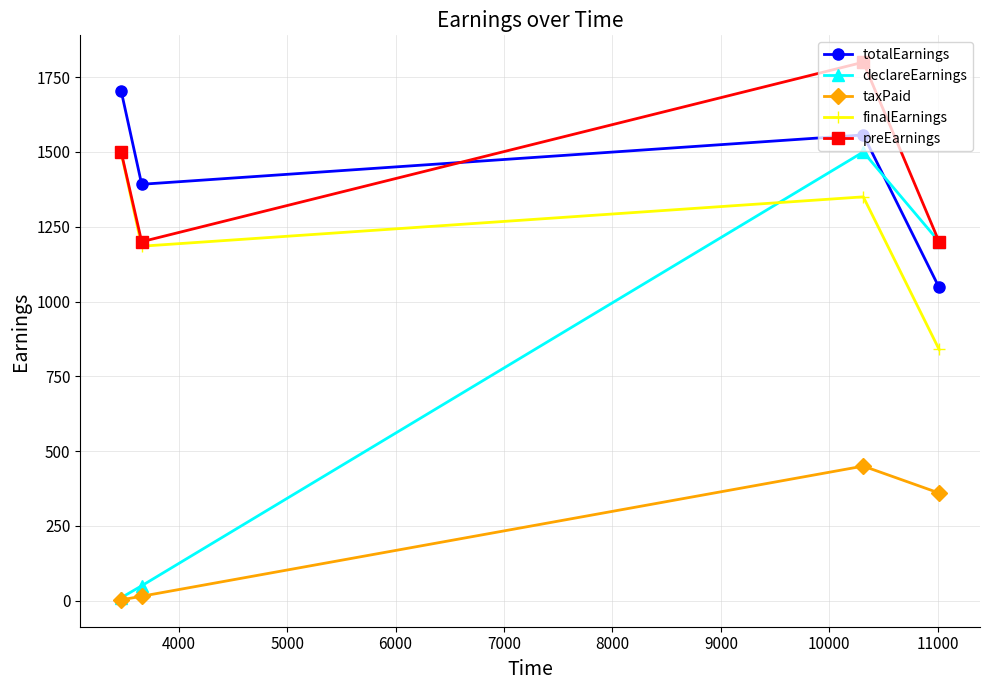

Which series has the widest spread of values?

declareEarnings